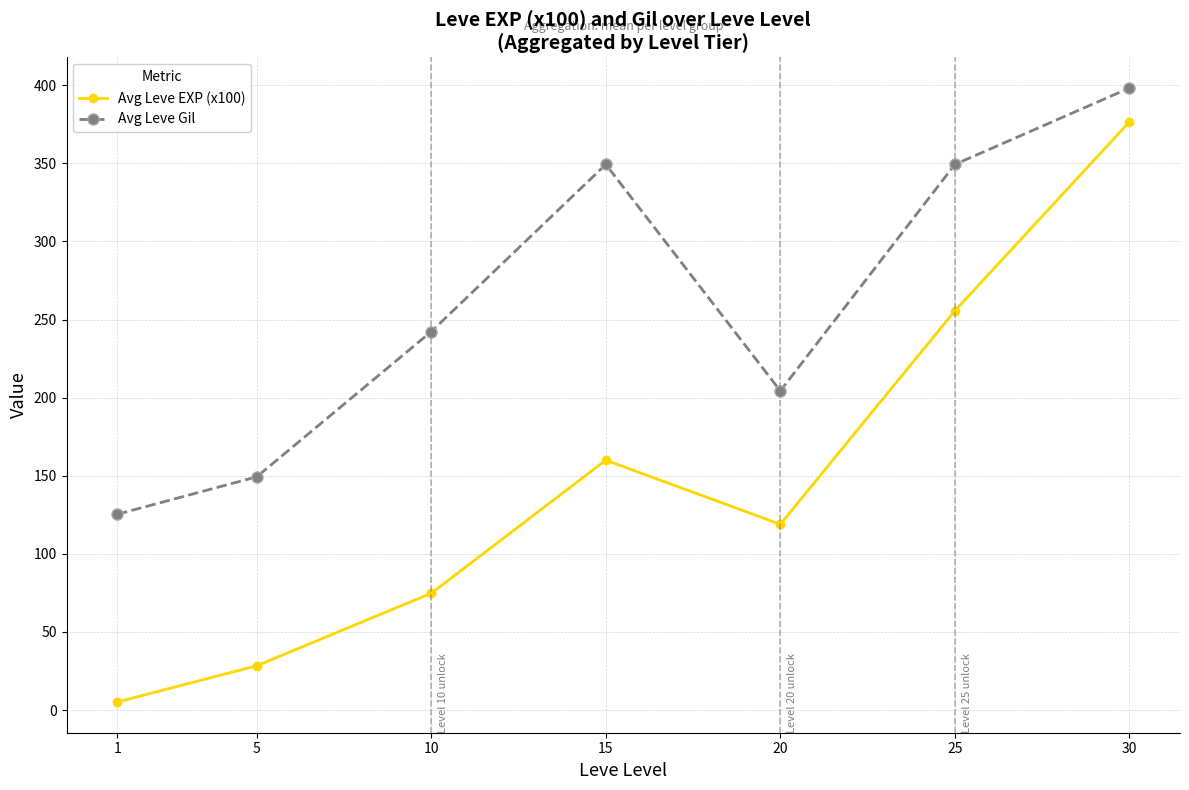

What is the difference between the Avg Leve EXP (x100) values at 20 and 1?

113.8